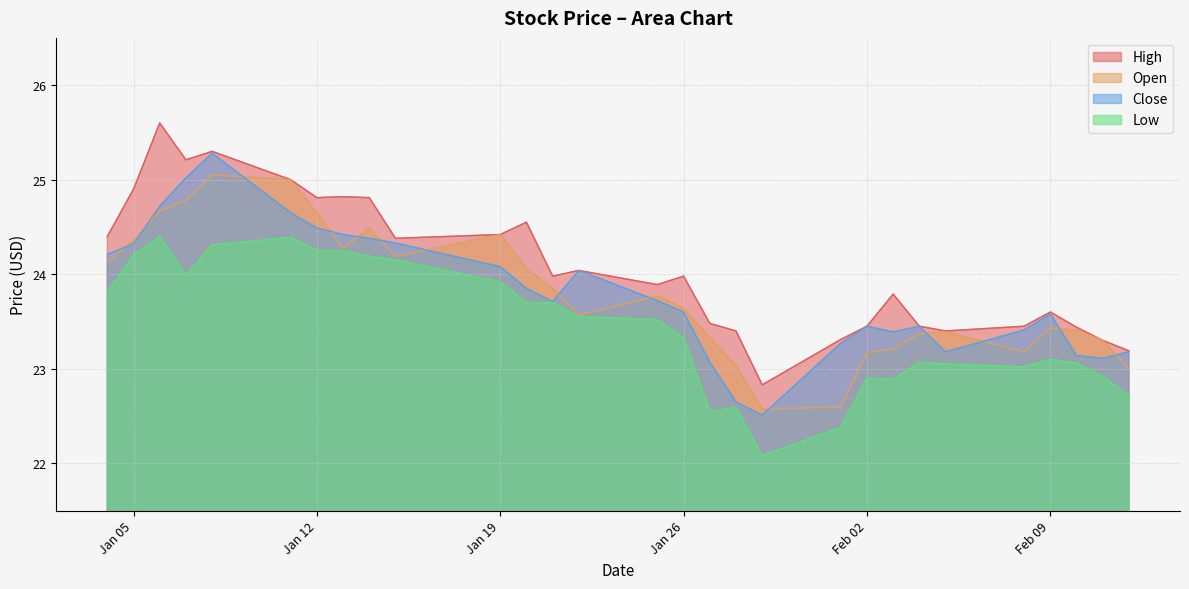

What is the difference between the maximum and second lowest values in the High series?

2.4